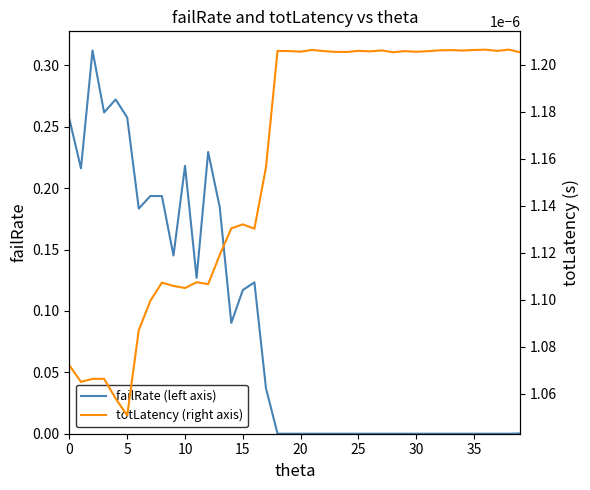

List the series in order of their overall mean, highest first.

failRate (left axis), totLatency (right axis)